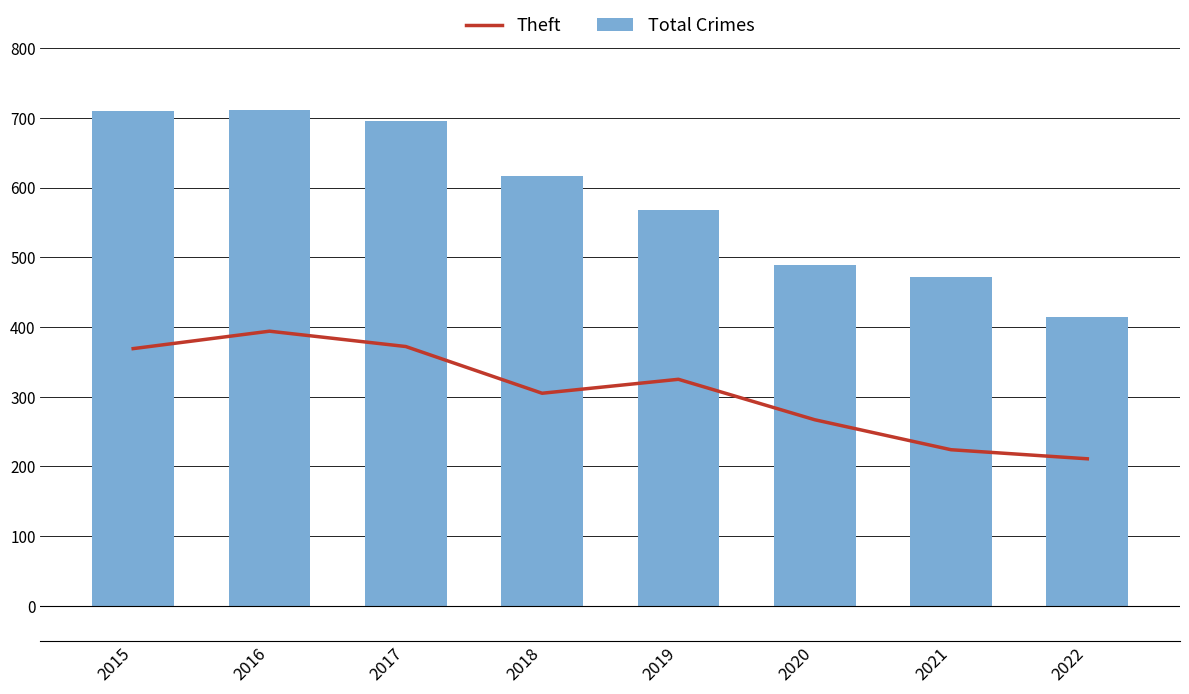

Where is Theft nearest to the value 302?

2018